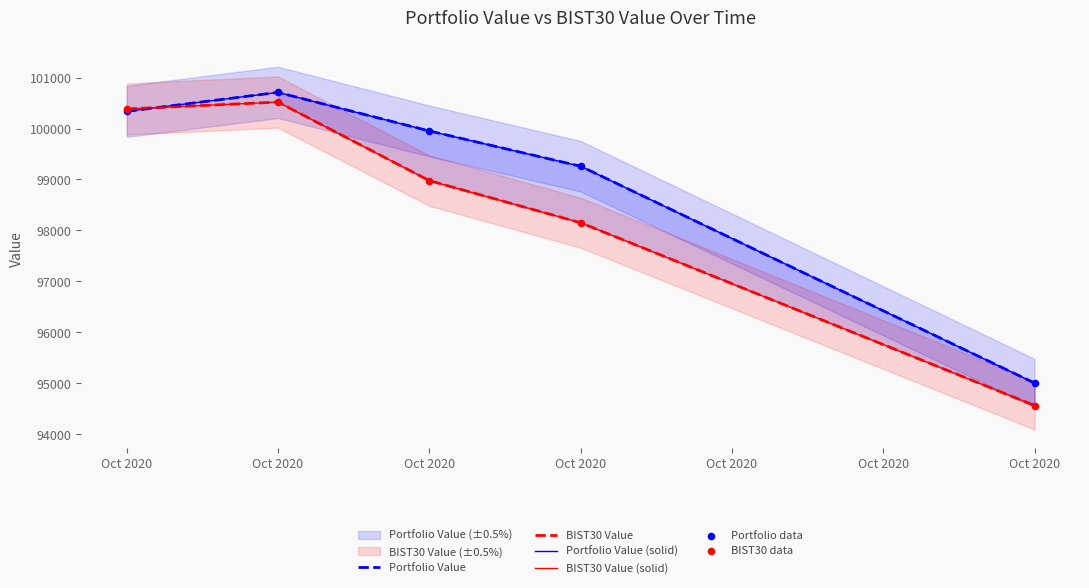

Is the value of Portfolio Value at Oct 2020 greater than the value of BIST30 data at Oct 2020?

No